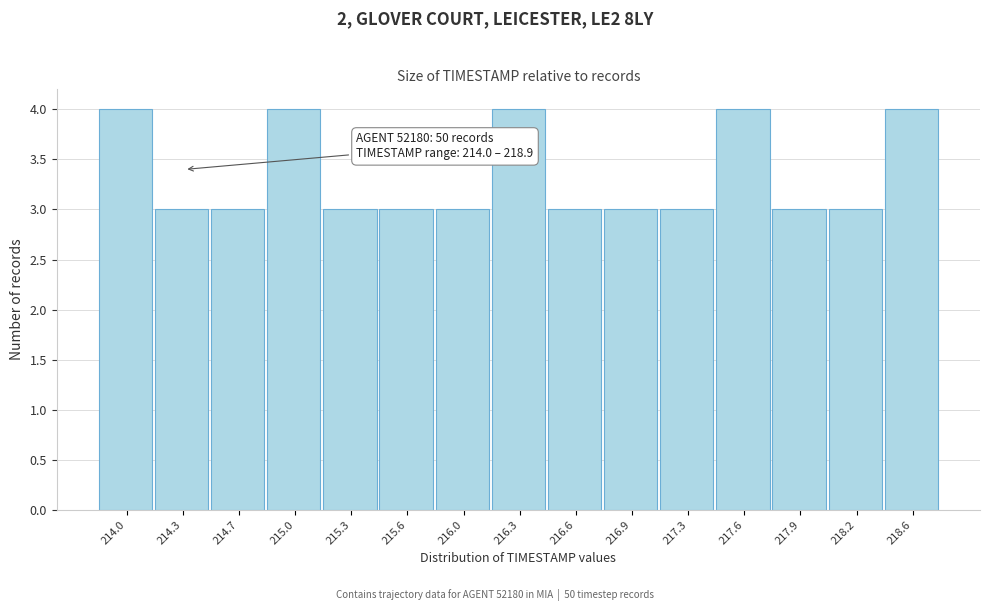

Reading left to right, extract all data points from this chart.

214.0=4	214.3=3	214.7=3	215.0=4	215.3=3	215.6=3	216.0=3	216.3=4	216.6=3	216.9=3	217.3=3	217.6=4	217.9=3	218.2=3	218.6=4